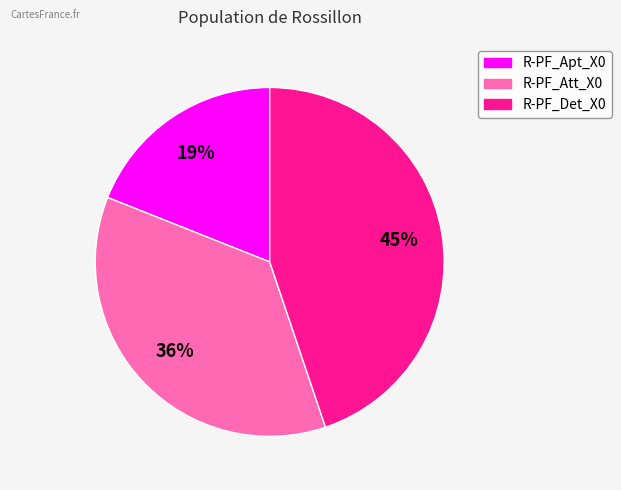

How many segments does this pie chart have?

3